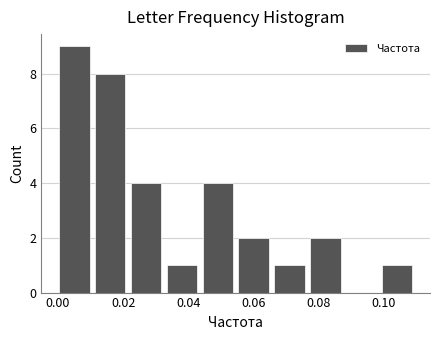

Reading left to right, list every bar in this chart as the range it spans on the x-axis followed by its height. Neither the bar edges nor the heights are printed on the chart, so give them approximately, as read against the axes.

0.000 to 0.012: 9
0.012 to 0.022: 8
0.022 to 0.034: 4
0.034 to 0.044: 1
0.044 to 0.056: 4
0.056 to 0.066: 2
0.066 to 0.078: 1
0.078 to 0.088: 2
0.088 to 0.100: 0
0.100 to 0.110: 1